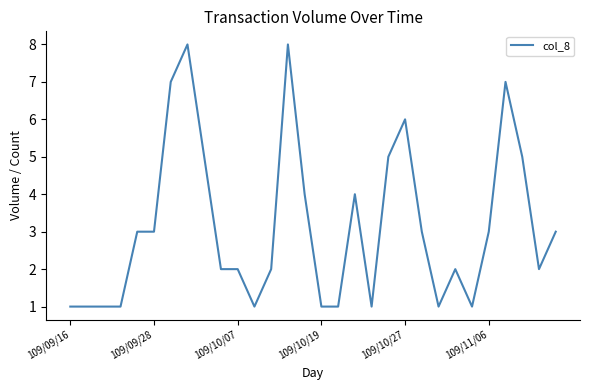

What is the difference between the maximum and minimum values?

7